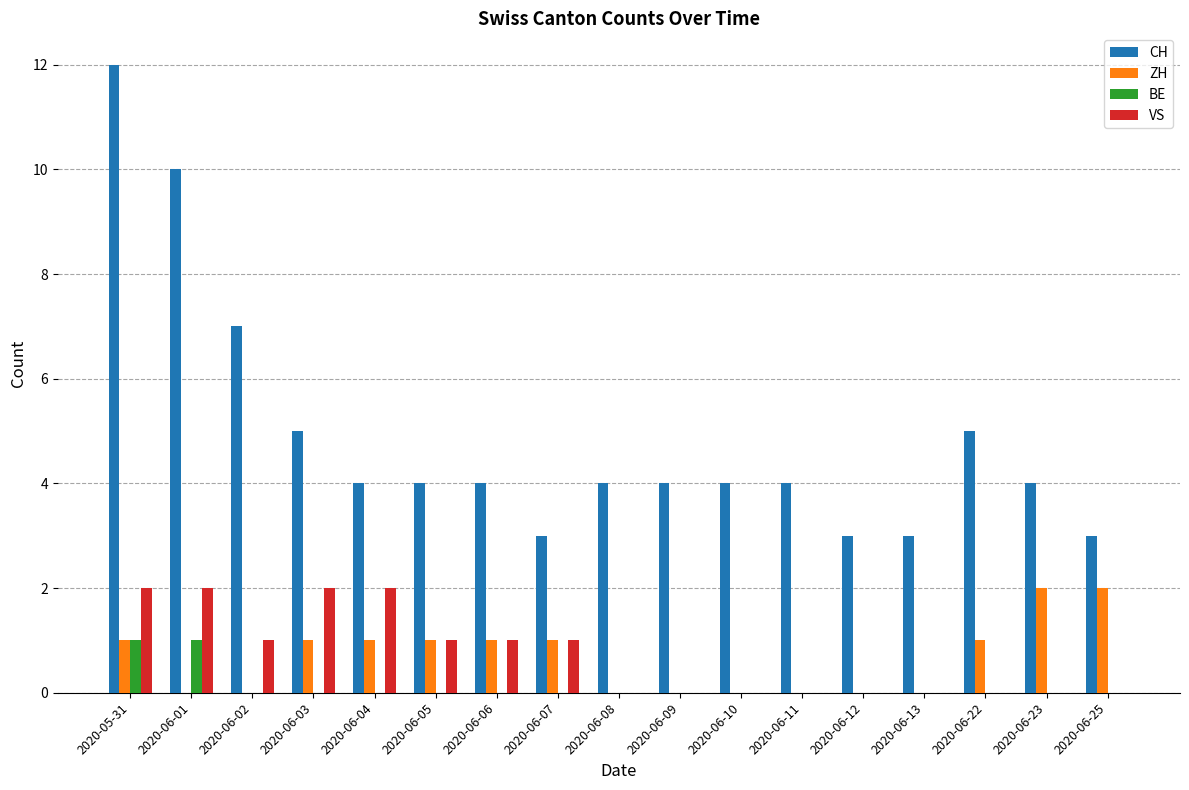

At which label does CH first exceed 4?

2020-05-31